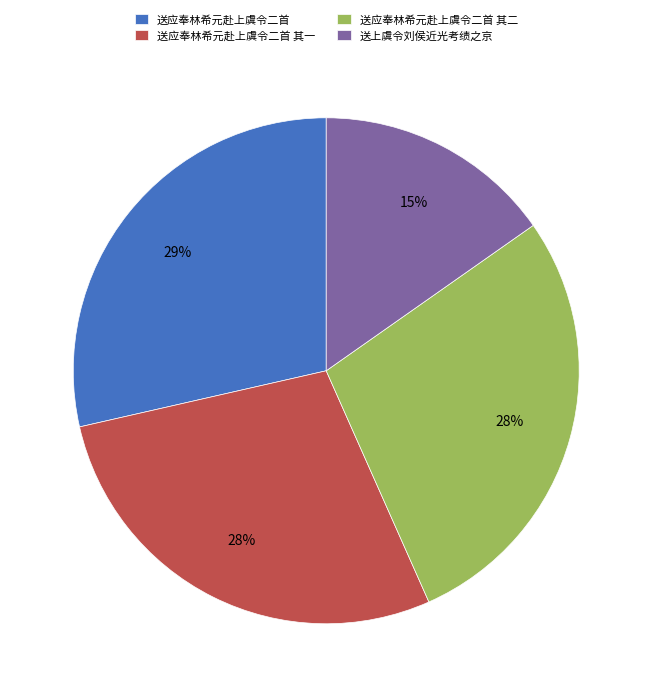

Count the number of slices in the pie.

4